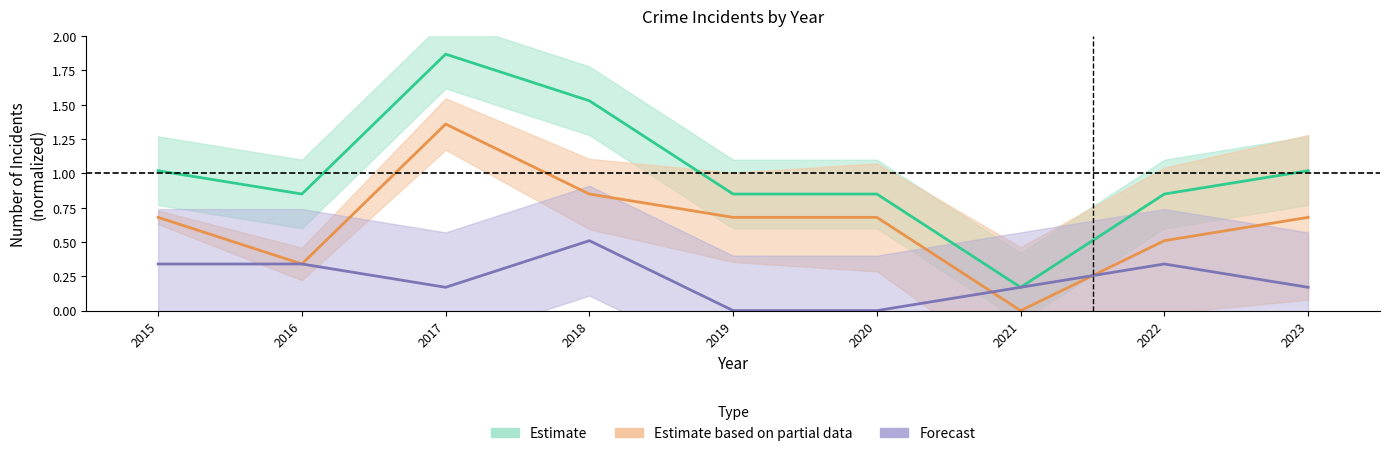

True or false: Aggravated Battery and Total intersect in this chart.

False